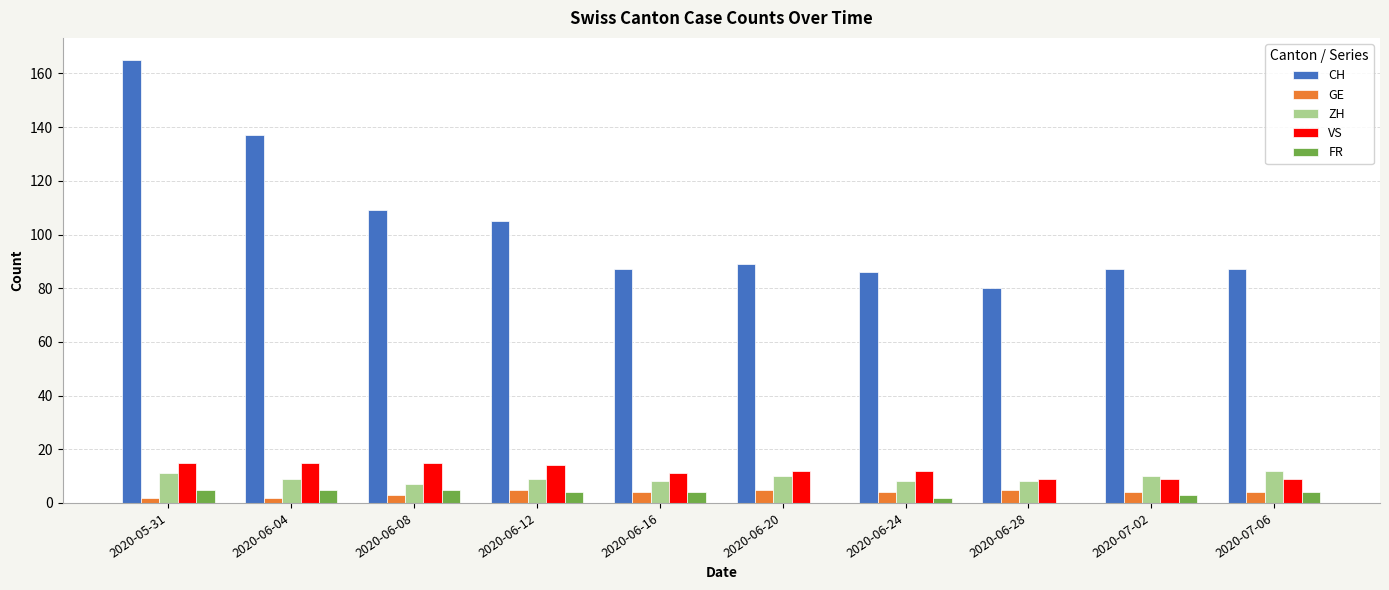

Between 2020-06-12 and 2020-07-06, which series saw the biggest shift?

CH